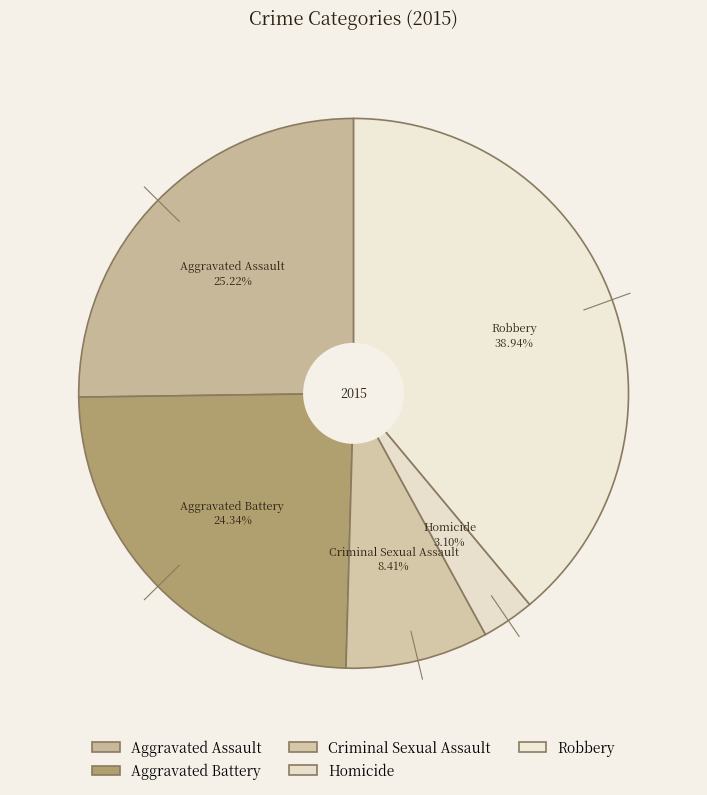

What percentage is the Aggravated Battery slice, to the nearest percent?

24%